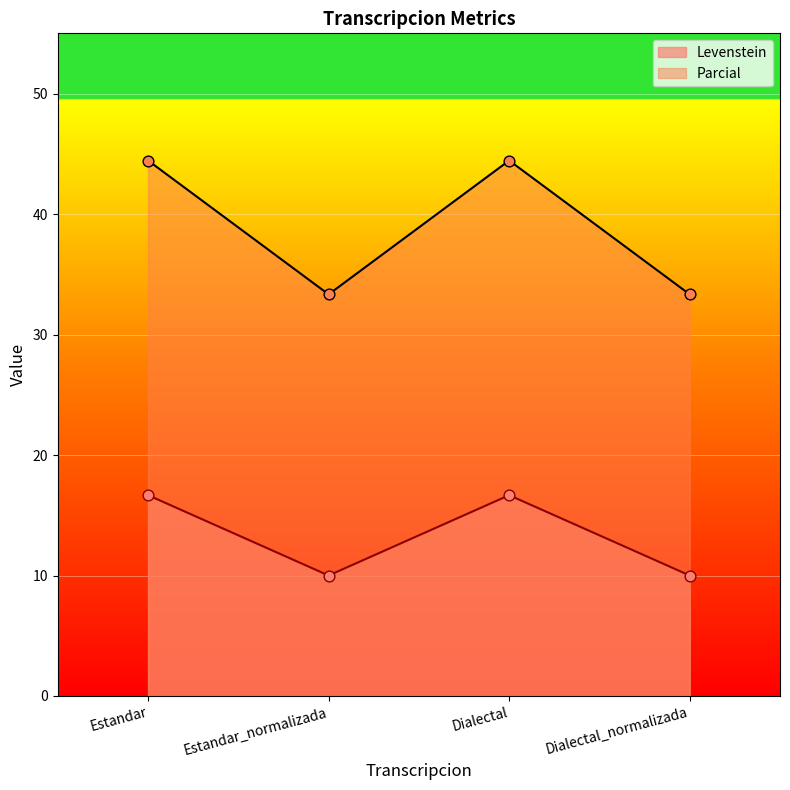

At how many categories does at least one series exceed 42?

2